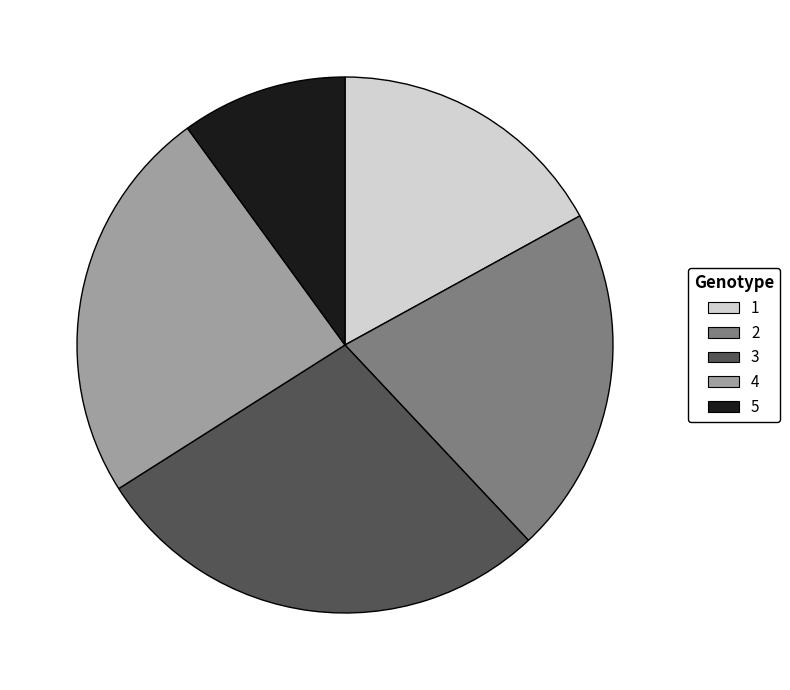

Between 1 and 5, which is larger?

1